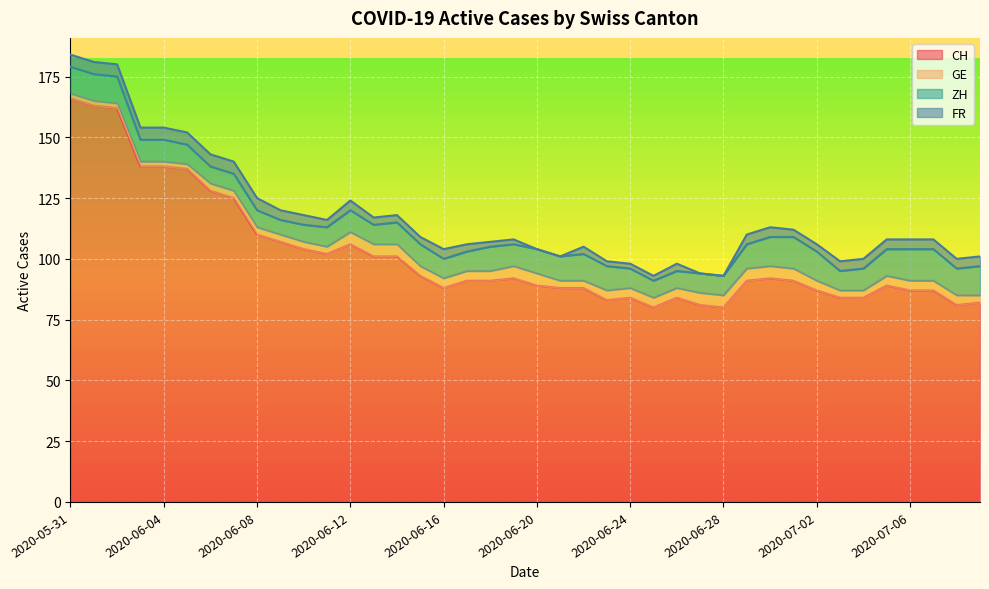

What is the difference between the highest and lowest values at 2020-06-21?

88